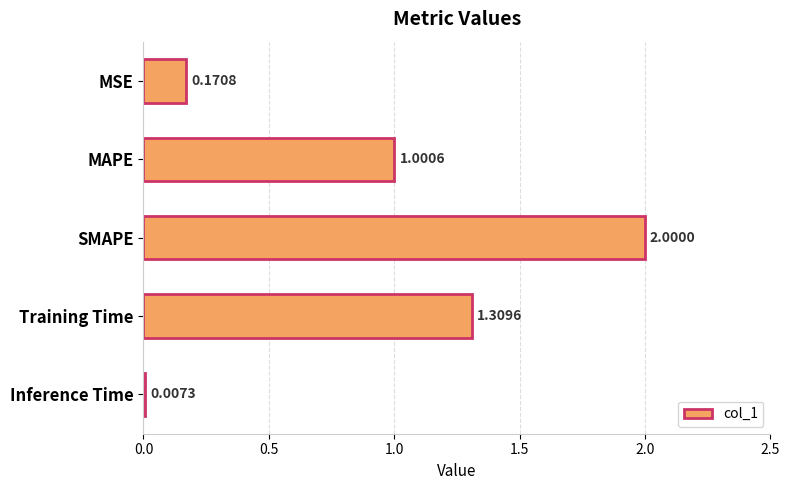

What is the change in value from SMAPE to Inference Time?

-2.0